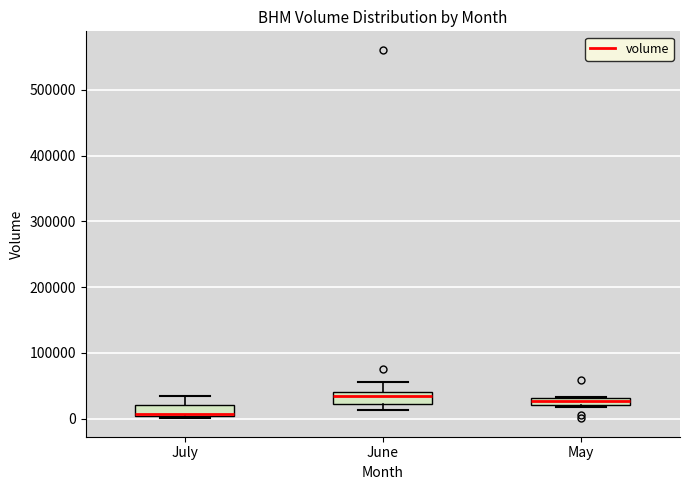

Which box's median line is the lowest?

July